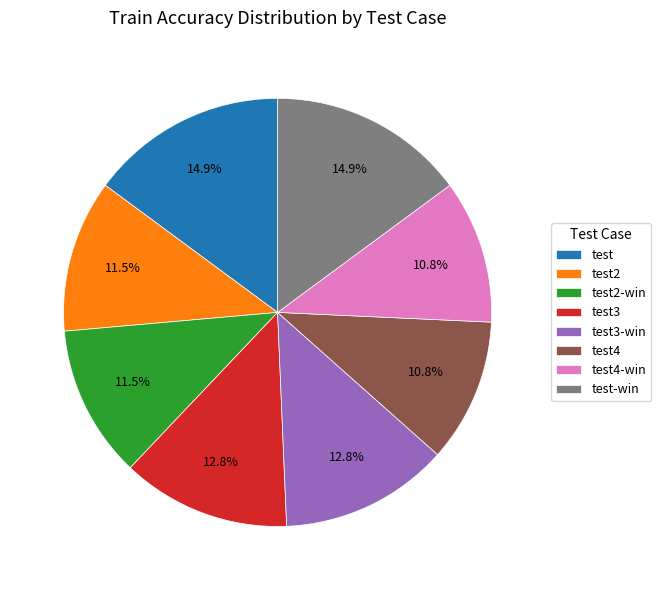

To the nearest percent, what is the combined percentage of test-win and test3?

28%